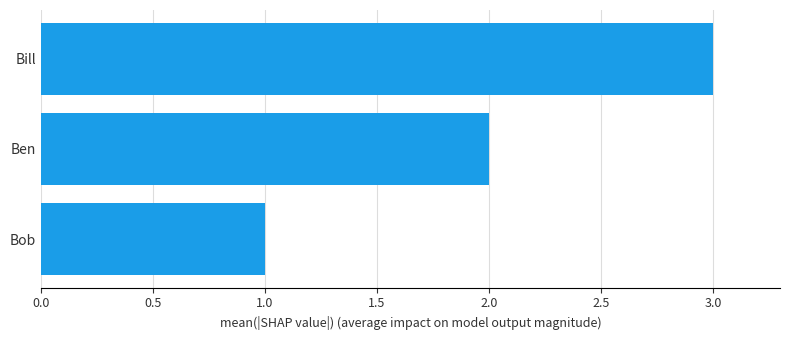

Are the bars horizontal?

Yes